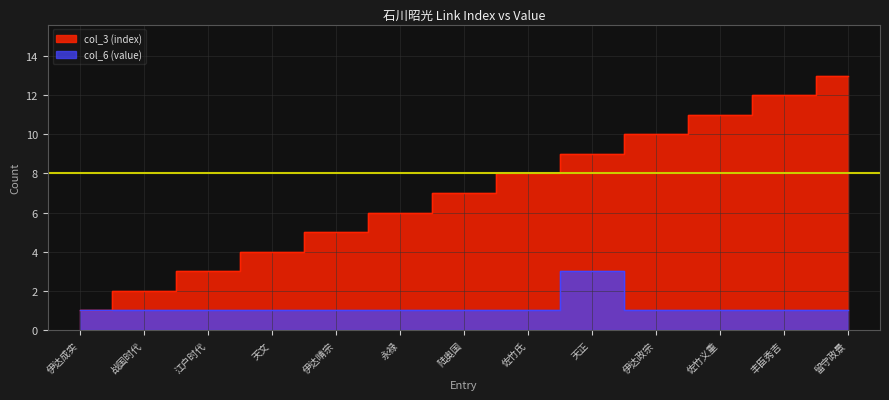

At 伊达政宗, list the series in order from largest to smallest.

col_3 (index), col_6 (value)